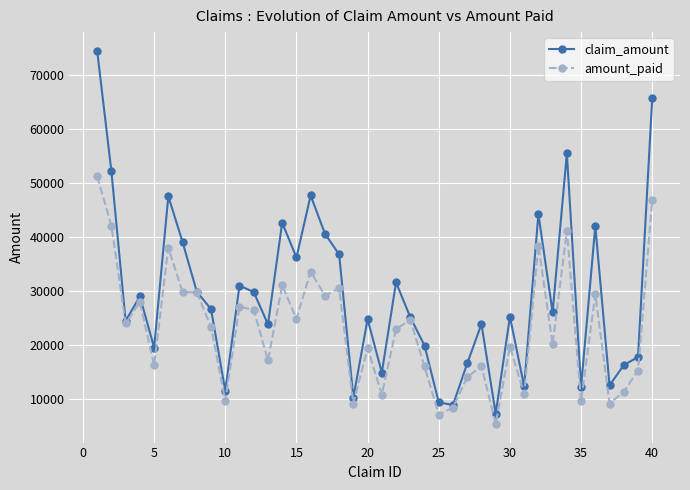

Which series has the largest range (max minus min)?

claim_amount